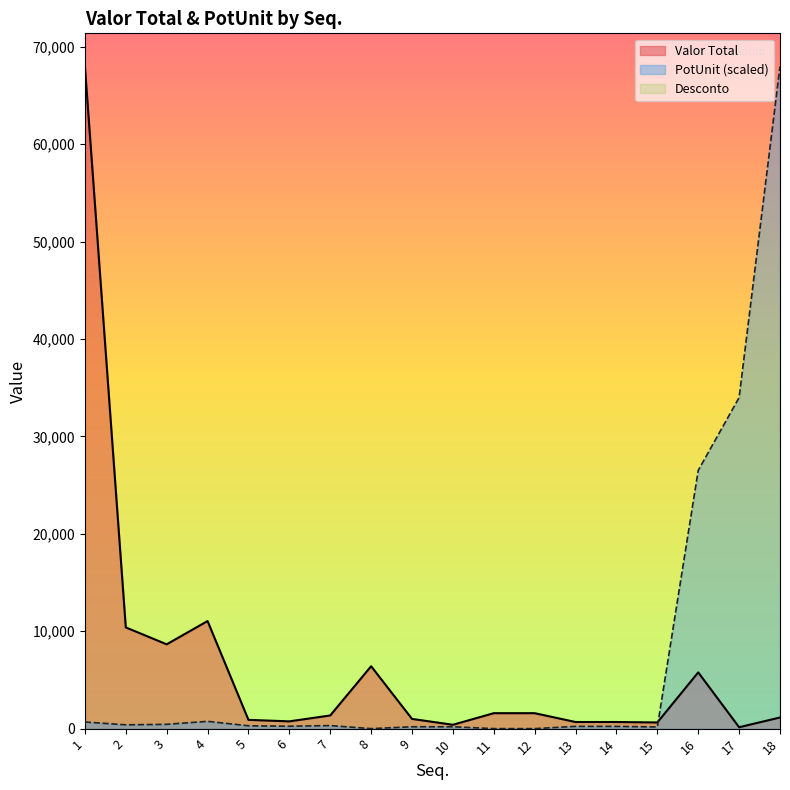

True or false: Valor Total has a value of 559.8 at 12.

False